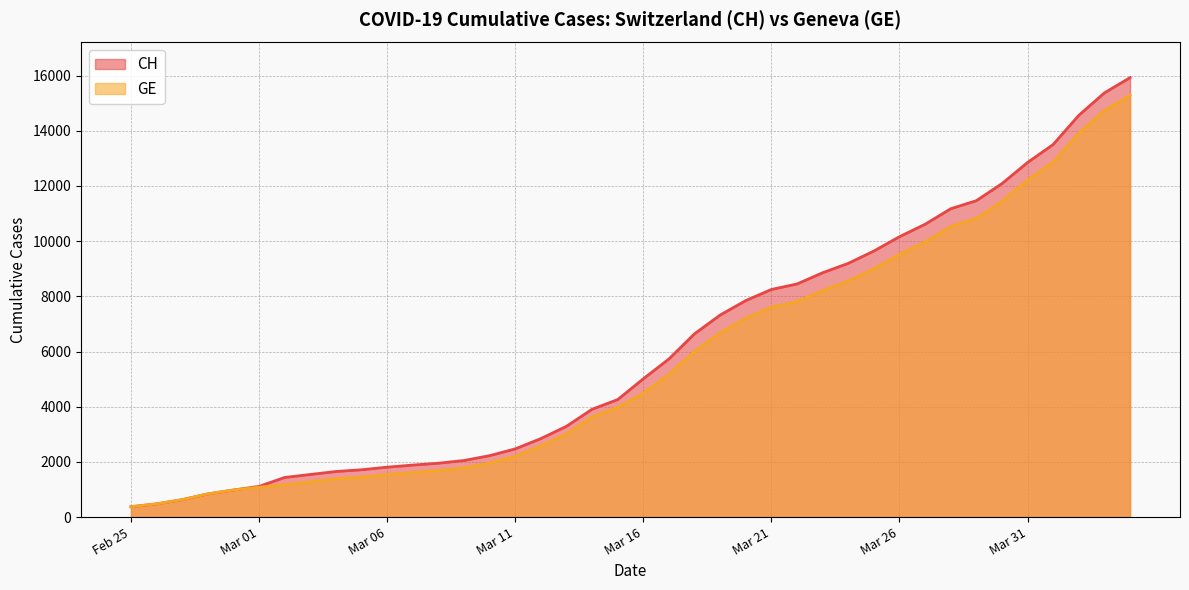

Reading left to right, transcribe all the data shown in this chart.

CH: 375	479	630	840	981	1113	1436	1544	1652	1715	1809	1885	1952	2051	2226	2472	2845	3291	3908	4259	5012	5731	6644	7323	7847	8249	8449	8855	9196	9642	10162	10613	11175	11467	12086	12852	13505	14561	15375	15926
GE: 375	479	630	840	981	1083	1171	1278	1384	1447	1538	1614	1681	1780	1955	2201	2574	3010	3627	3978	4485	5174	6002	6681	7205	7607	7807	8213	8554	9000	9520	9971	10533	10825	11444	12210	12863	13919	14733	15284